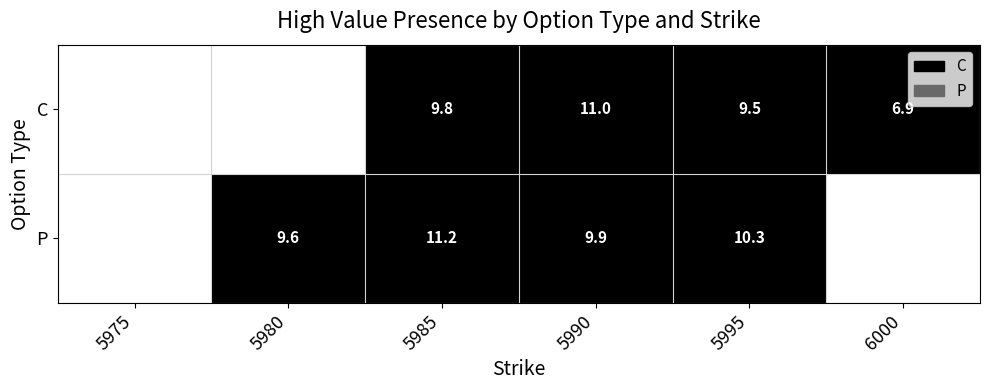

At 5985, list the series in order from smallest to largest.

C, P